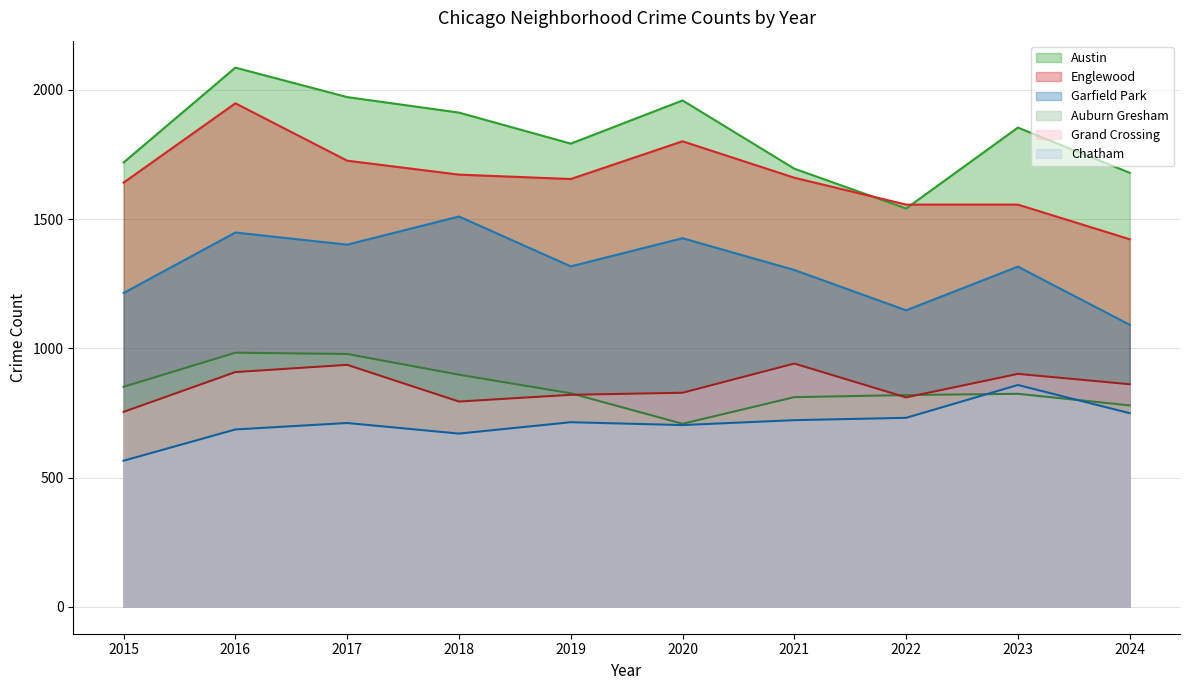

Is the value of Grand Crossing at 2021 greater than the value of Englewood at 2020?

No